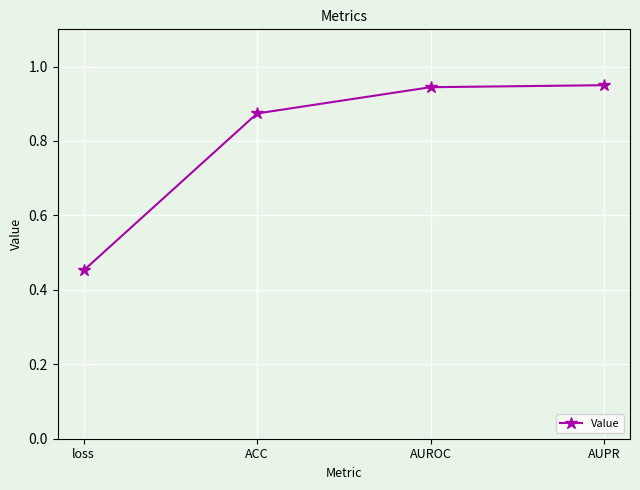

How many values are between 0 and 1?

4